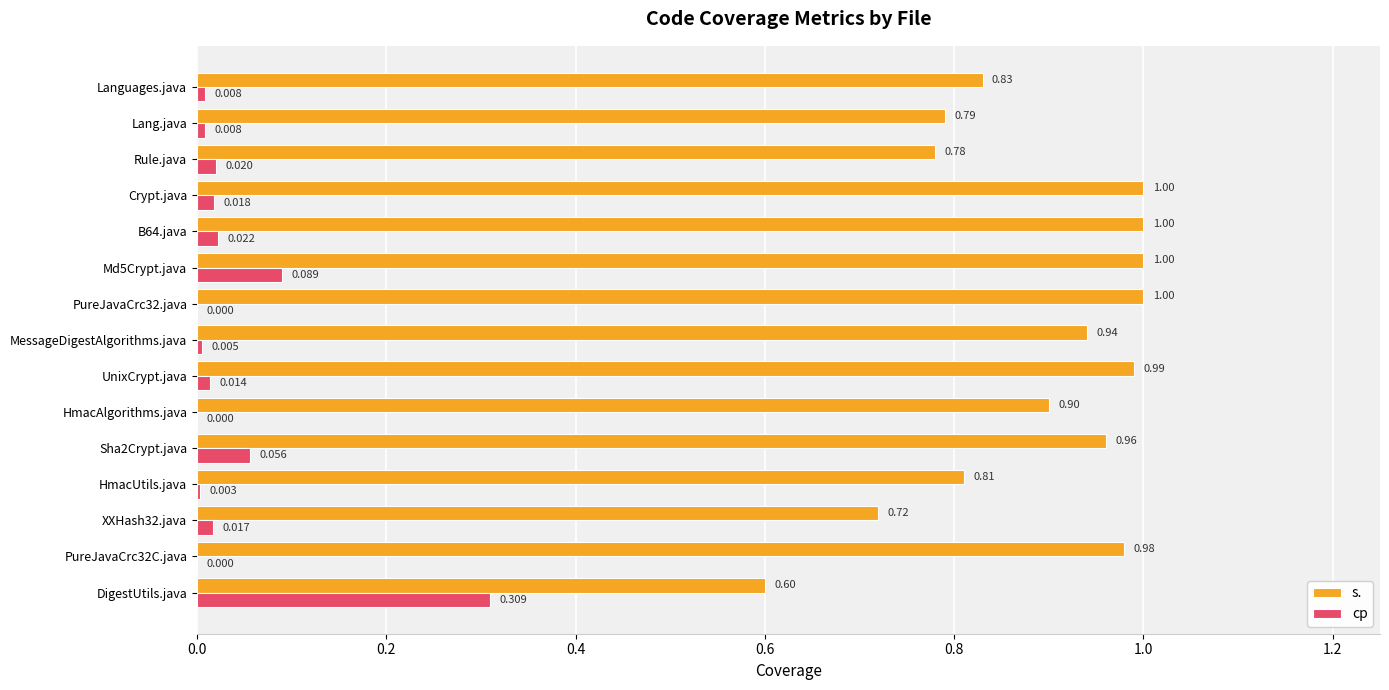

Is the value of s. at UnixCrypt.java greater than the value of cp at DigestUtils.java?

Yes